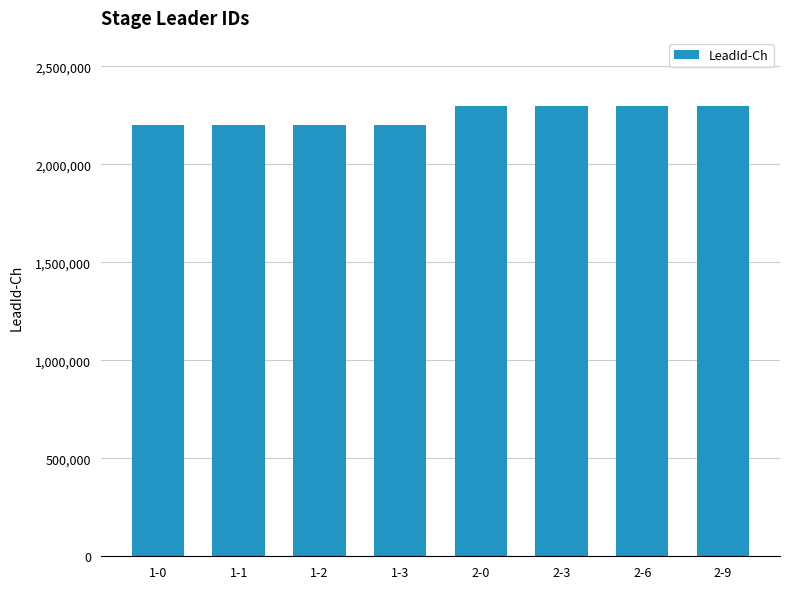

What is the average value?

2250001